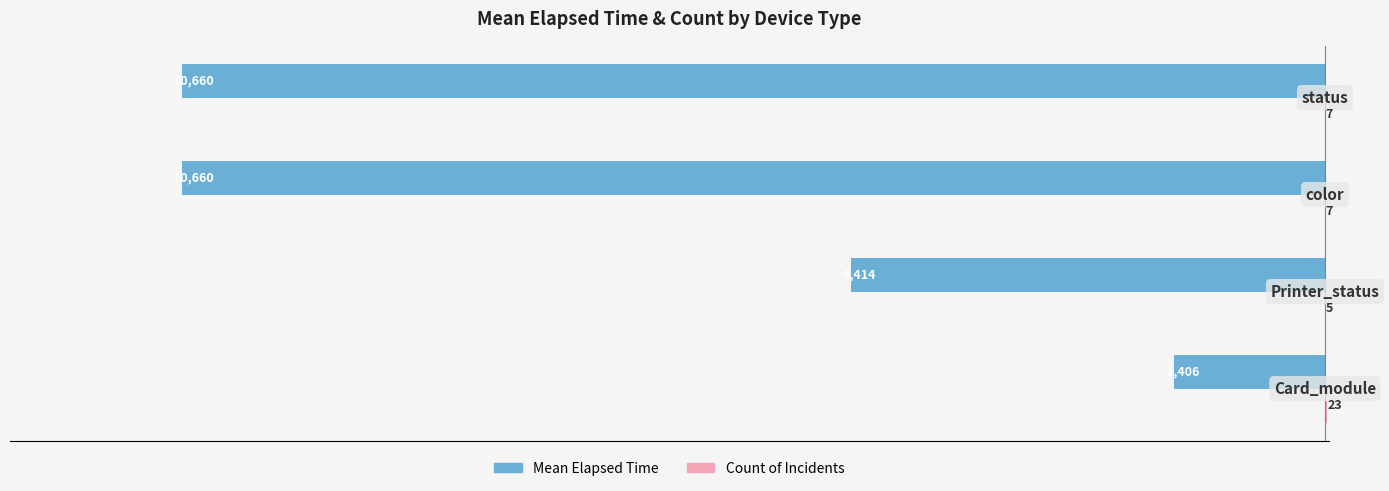

What is the greatest value displayed?

23